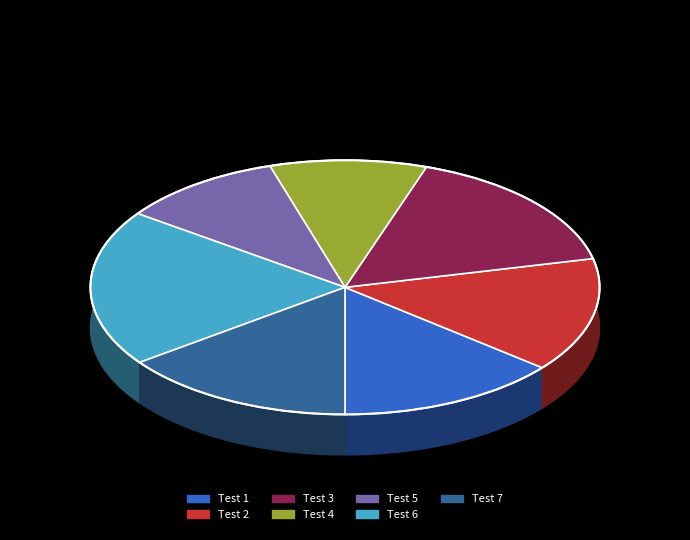

Which category has the smallest portion of the pie?

Test 4